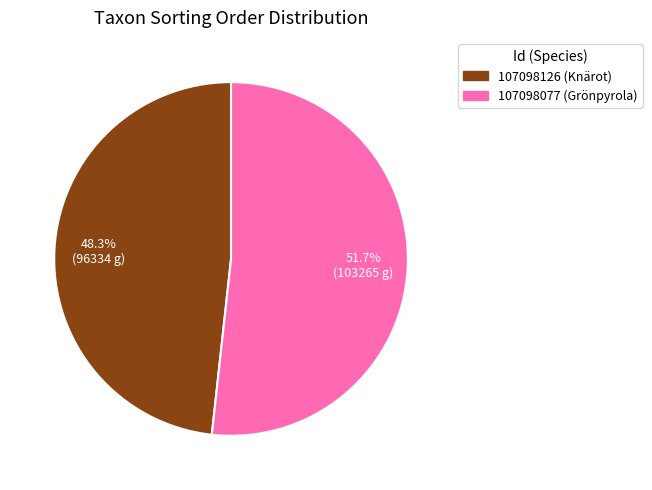

To the nearest percent, what is the difference between the 107098077 and 107098126 slice percentages?

3%